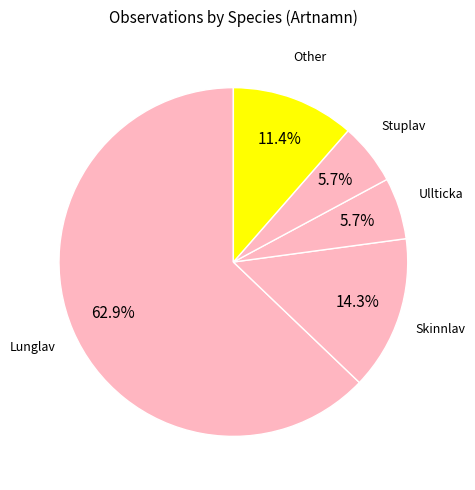

What is the smallest slice in the pie chart?

Ullticka